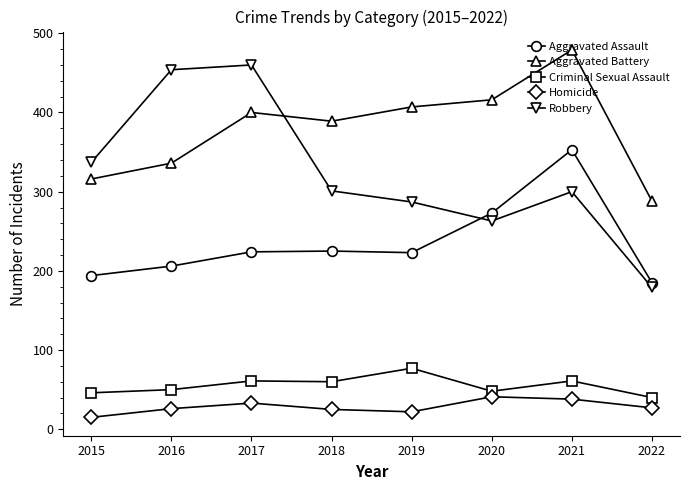

Which series has the largest total across all categories?

Aggravated Battery